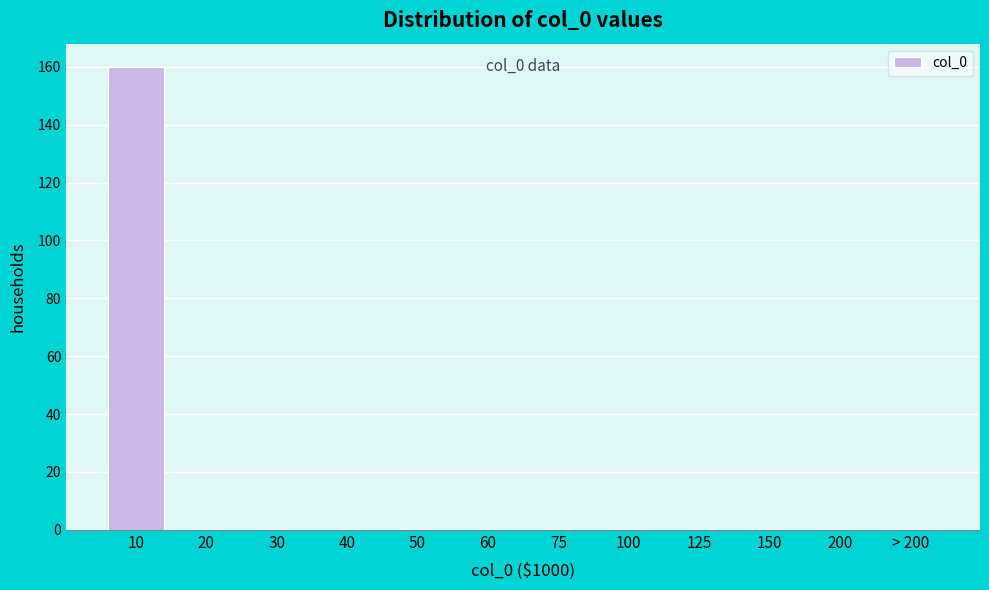

Reading left to right, extract all data points from this chart.

10=160	20=0	30=0	40=0	50=0	60=0	75=0	100=0	125=0	150=0	200=0	> 200=0